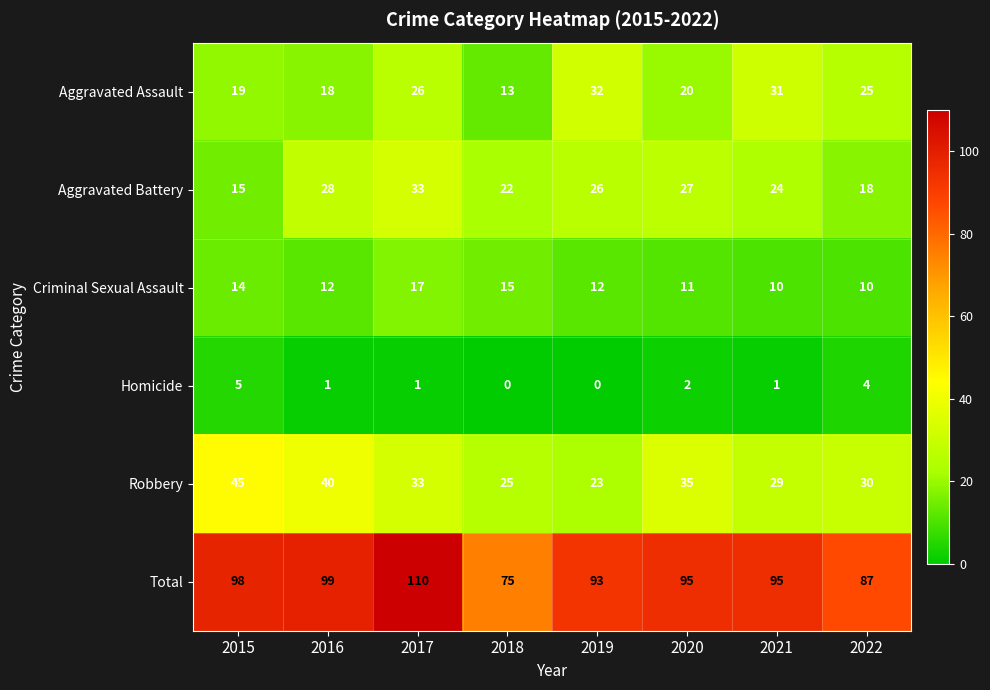

Is the value of Total at 2019 greater than the value of Robbery at 2019?

Yes